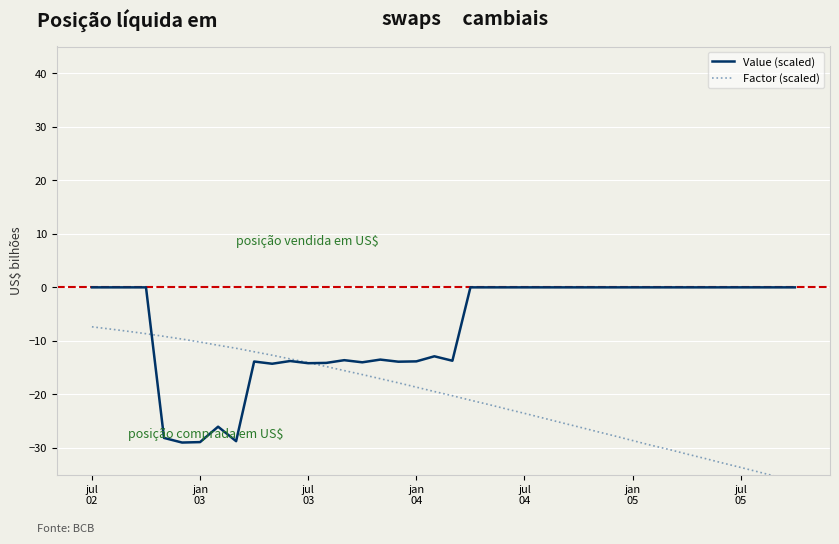

Reading right to left, what are all the values shown in this chart?

Value (scaled): 0.0	0.0	0.0	0.0	0.0	0.0	0.0	0.0	0.0	0.0	0.0	0.0	0.0	0.0	0.0	0.0	0.0	0.0	0.0	-13.7	-12.9	-13.8	-13.9	-13.5	-14.0	-13.6	-14.1	-14.2	-13.8	-14.3	-13.9	-28.7	-26.0	-28.9	-29.0	-28.1	0.0	0.0	0.0	0.0
Factor (scaled): -36.2	-35.4	-34.5	-33.7	-32.8	-32.0	-31.1	-30.3	-29.5	-28.6	-27.8	-26.9	-26.1	-25.2	-24.4	-23.5	-22.7	-21.9	-21.1	-20.2	-19.5	-18.6	-17.8	-17.1	-16.3	-15.6	-14.8	-14.1	-13.4	-12.7	-12.0	-11.4	-10.8	-10.2	-9.7	-9.2	-8.7	-8.2	-7.8	-7.4